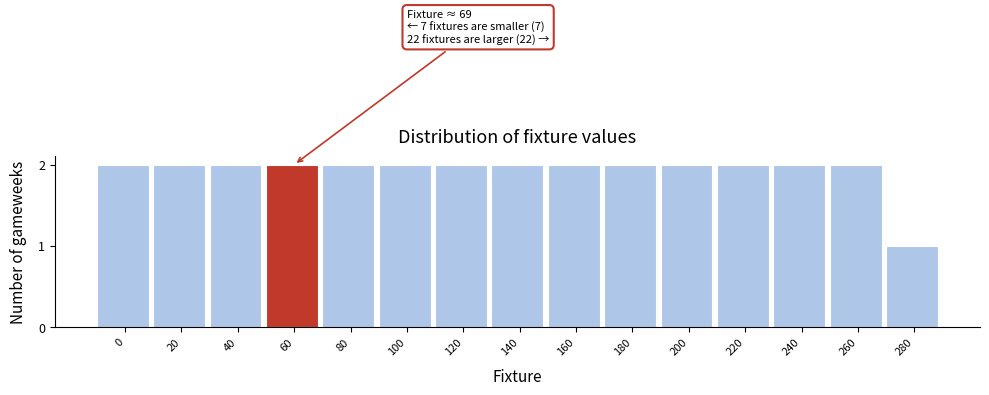

Reading right to left, list all the values displayed in this chart.

280=1	260=2	240=2	220=2	200=2	180=2	160=2	140=2	120=2	100=2	80=2	60=2	40=2	20=2	0=2